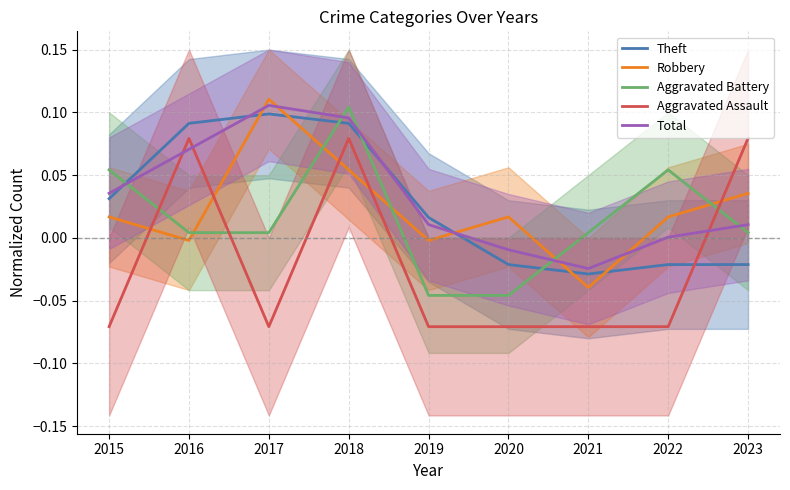

After their last crossing, which series has the higher values: Robbery or Theft?

Robbery